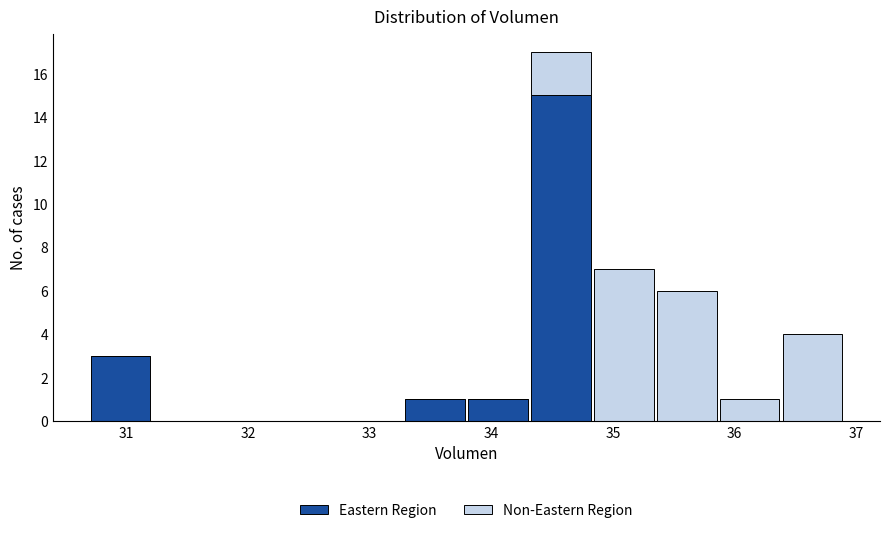

Reading left to right, transcribe this chart: for each stacked bar, give the range it covers on the x-axis and its total height. Neither the bar edges nor the heights are printed on the chart, so give them approximately, as read against the axes.

30.7 to 31.2: 3
31.2 to 31.7: 0
31.7 to 32.2: 0
32.2 to 32.8: 0
32.8 to 33.3: 0
33.3 to 33.8: 1
33.8 to 34.3: 1
34.3 to 34.8: 17
34.8 to 35.3: 7
35.3 to 35.9: 6
35.9 to 36.4: 1
36.4 to 36.9: 4